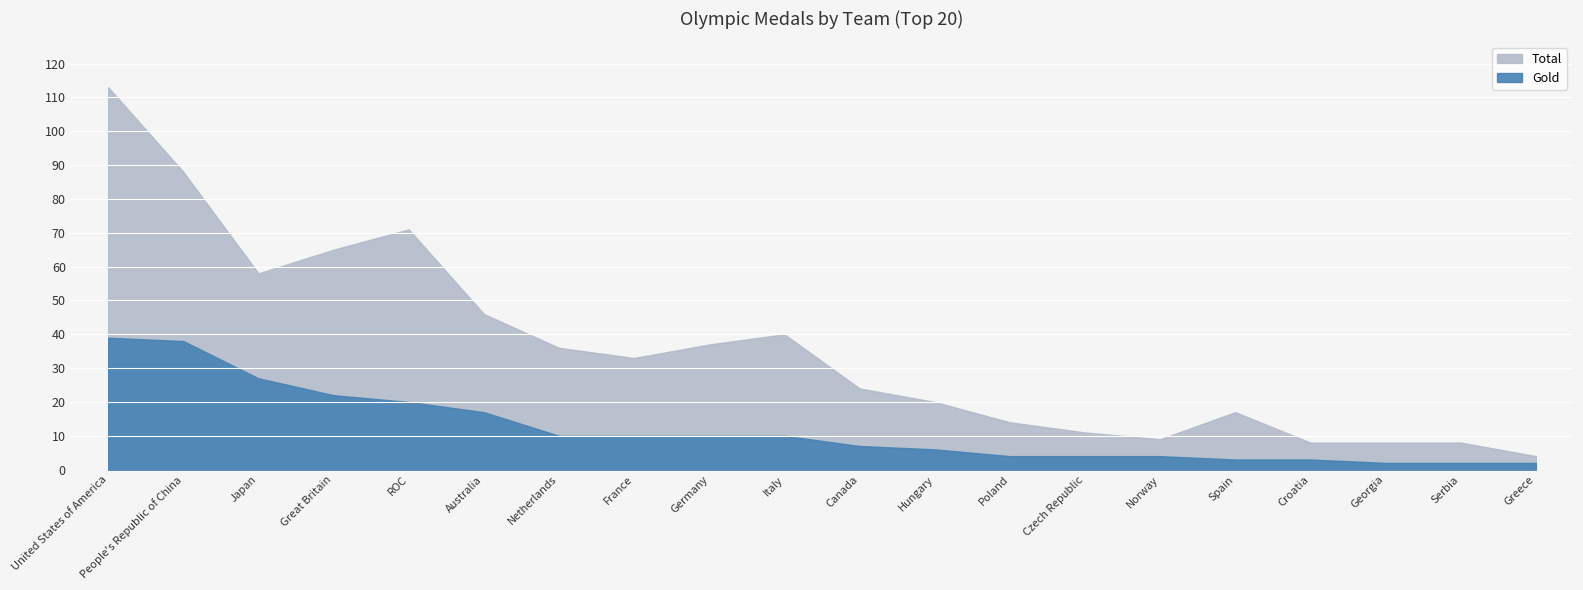

Reading left to right, extract all data points from this chart.

Gold: United States of America=39	People's Republic of China=38	Japan=27	Great Britain=22	ROC=20	Australia=17	Netherlands=10	France=10	Germany=10	Italy=10	Canada=7	Hungary=6	Poland=4	Czech Republic=4	Norway=4	Spain=3	Croatia=3	Georgia=2	Serbia=2	Greece=2
Total: United States of America=113	People's Republic of China=88	Japan=58	Great Britain=65	ROC=71	Australia=46	Netherlands=36	France=33	Germany=37	Italy=40	Canada=24	Hungary=20	Poland=14	Czech Republic=11	Norway=9	Spain=17	Croatia=8	Georgia=8	Serbia=8	Greece=4